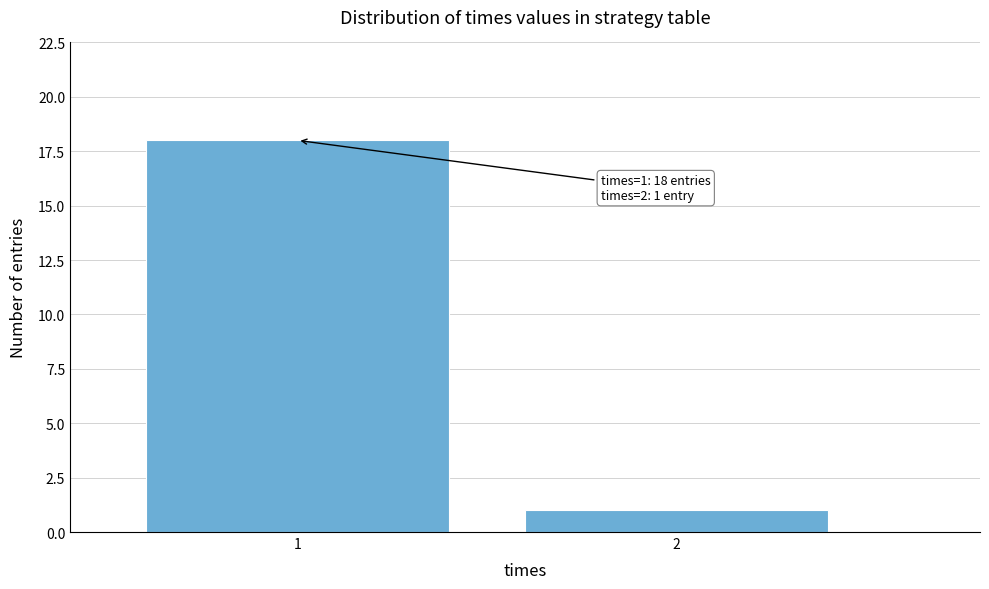

Reading left to right, transcribe all the data shown in this chart.

1=18	2=1